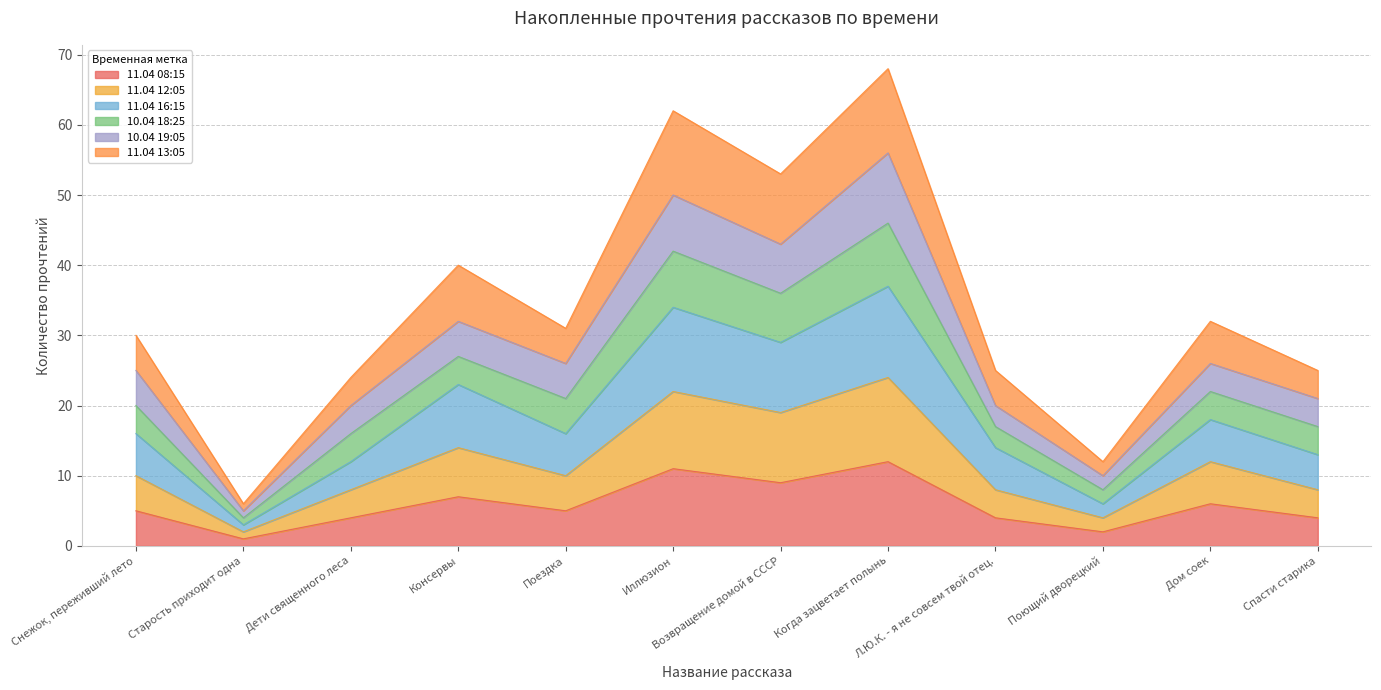

The value of 11.04 08:15 at Консервы is 7. True or false?

True